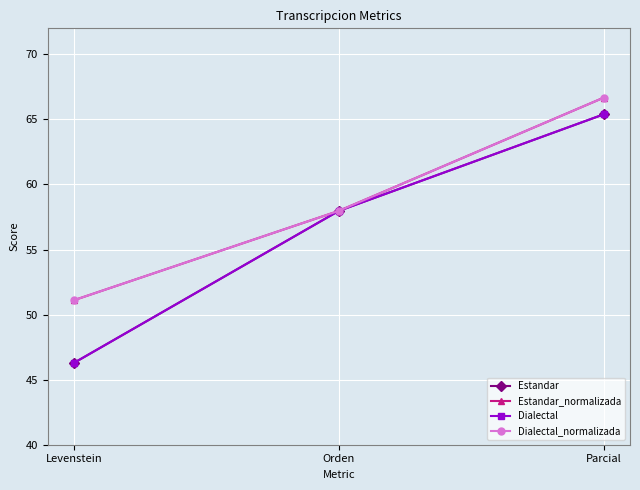

True or false: Estandar_normalizada has a value of 66.7 at Parcial.

True